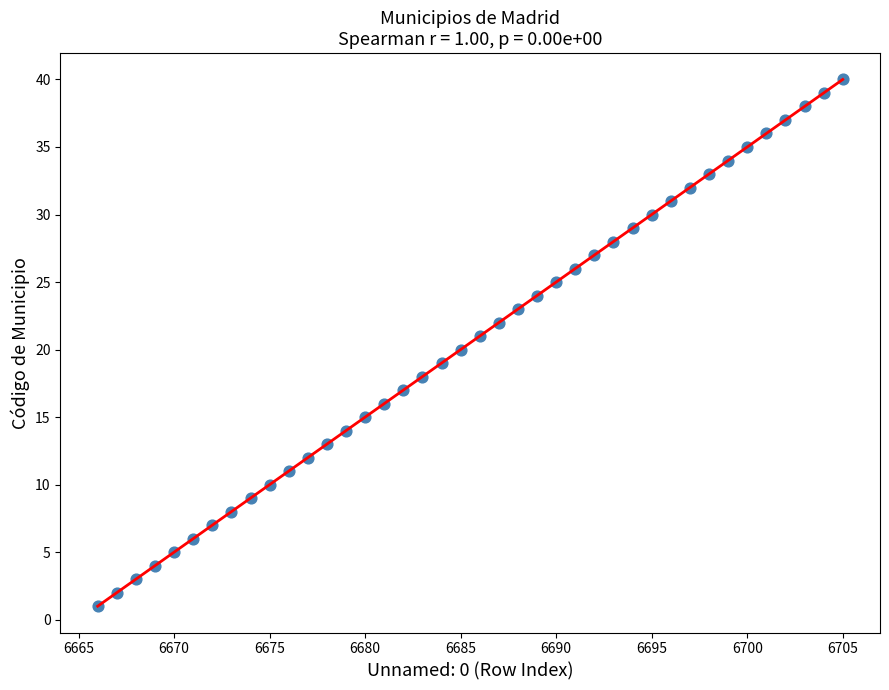

What is the range of Y values (max minus min)?

39